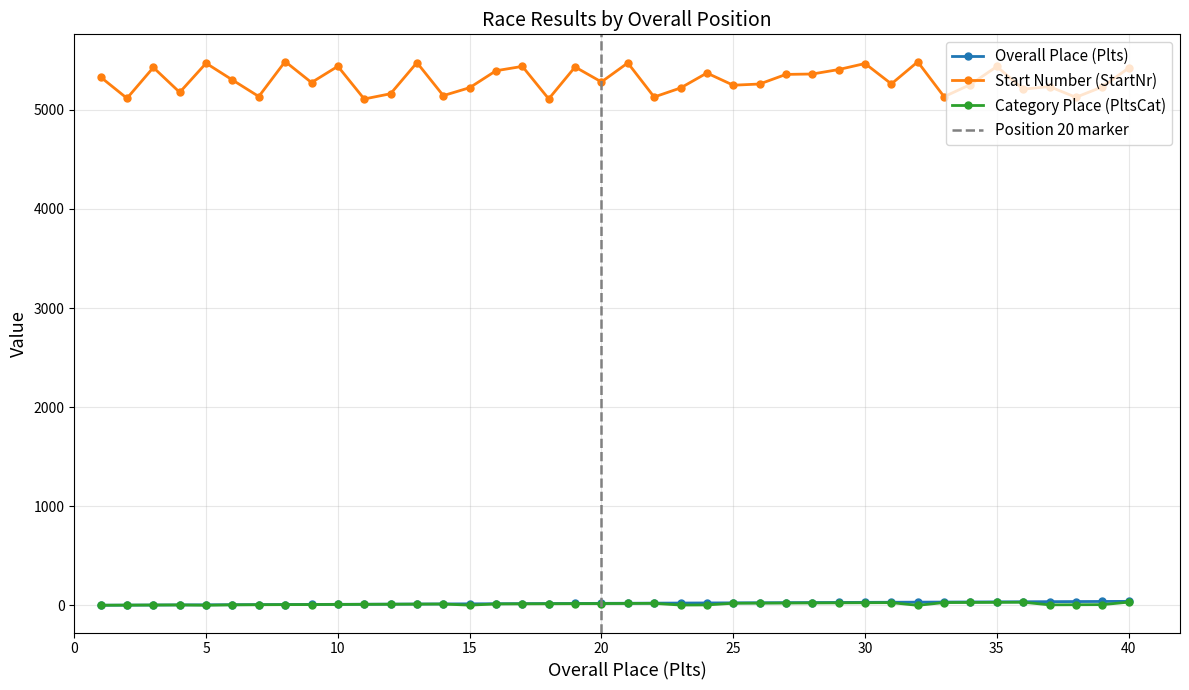

True or false: Overall Place (Plts) and Category Place (PltsCat) cross at least once.

False